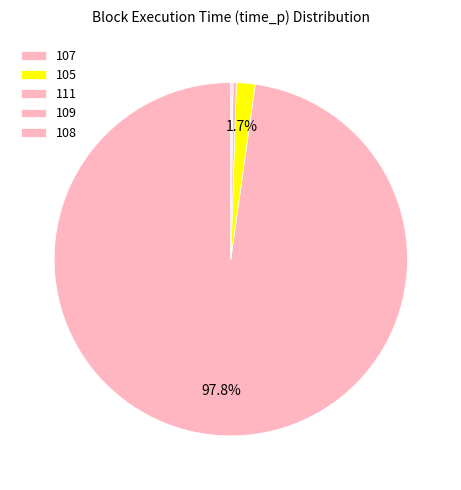

To the nearest percent, what is the difference between the 111 and 107 slice percentages?

97%